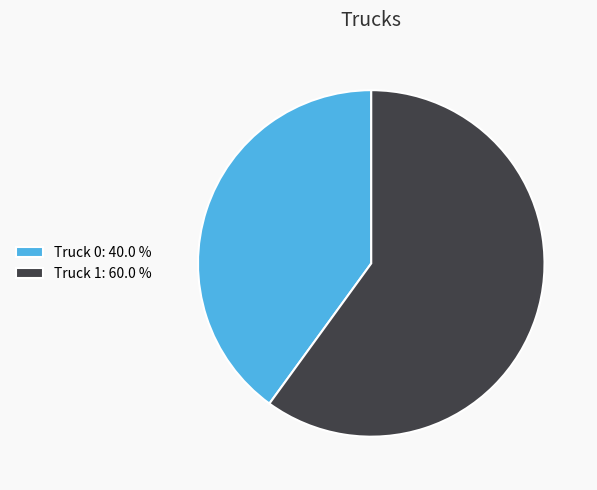

The Truck 1 slice represents 47% of the pie. True or false?

False